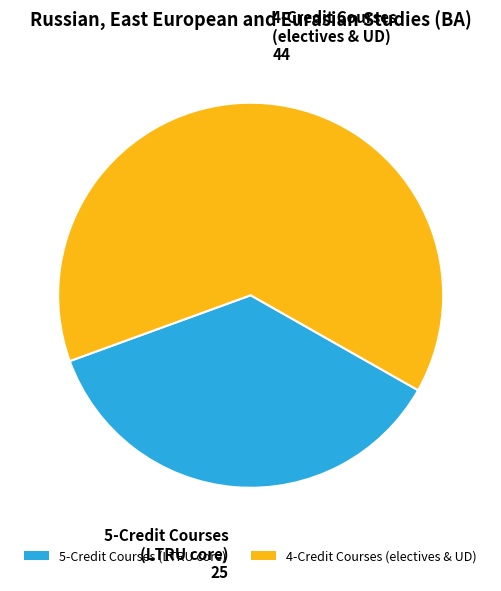

True or false: 5-Credit Courses (LTRU core) accounts for 23% of the total.

False